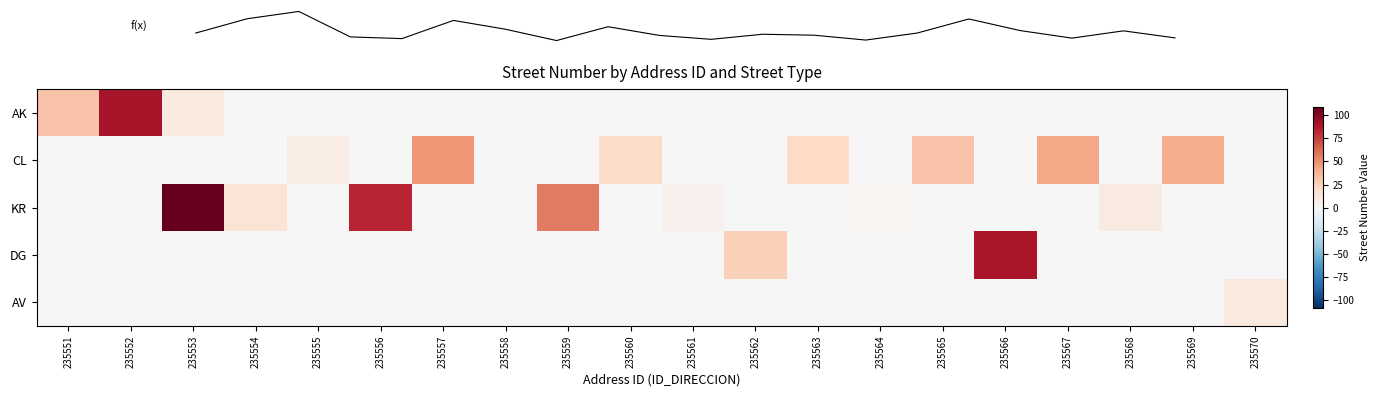

What is the greatest value displayed?

109.0